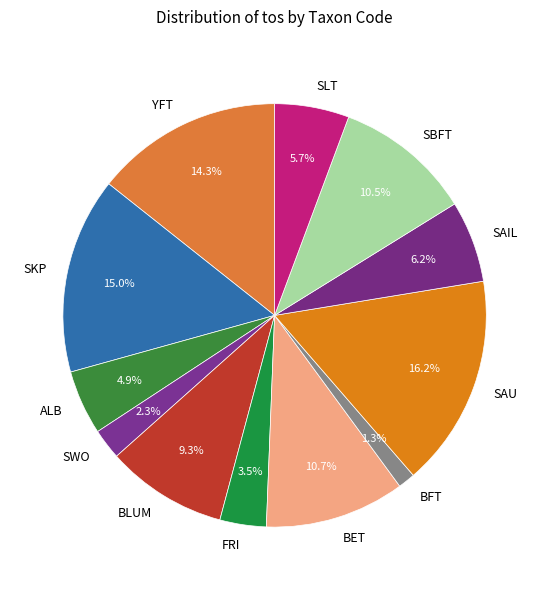

To the nearest percent, what is the combined percentage of SWO and SBFT?

13%